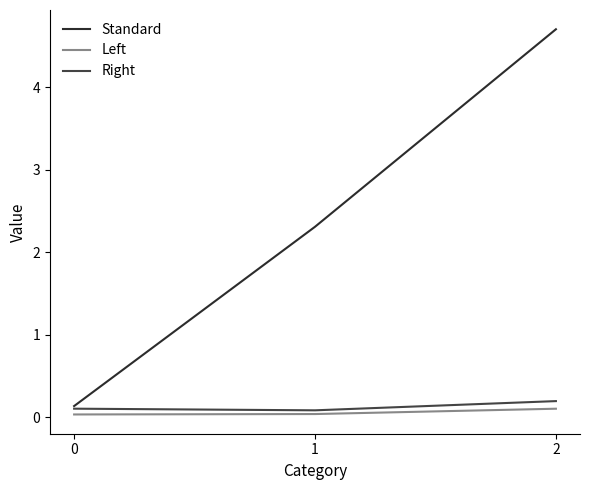

The value of Standard at 1 is 2.3. True or false?

True